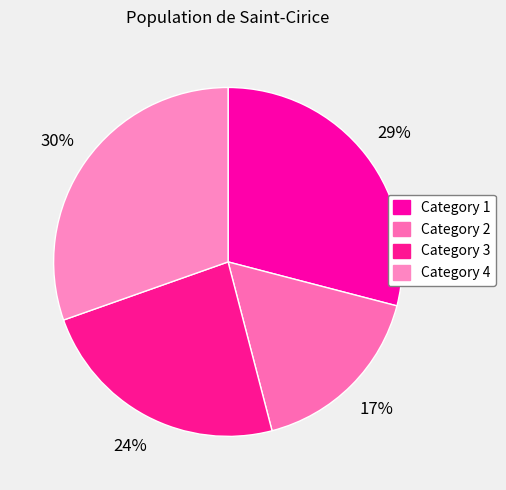

The Category 3 slice represents 24% of the pie. True or false?

True